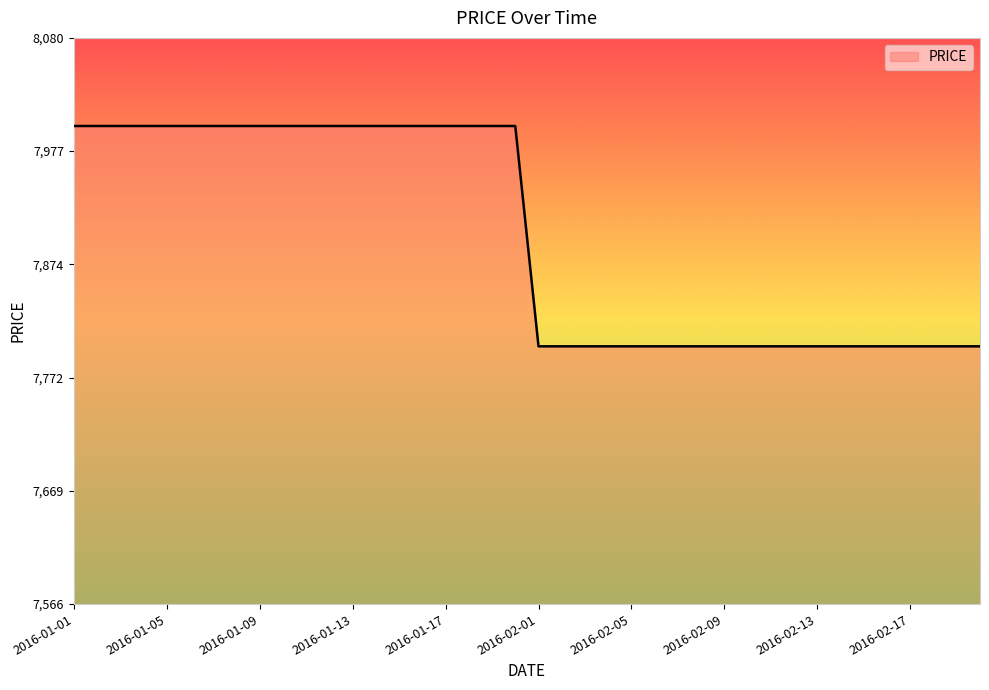

What is the maximum value shown in the chart?

8000